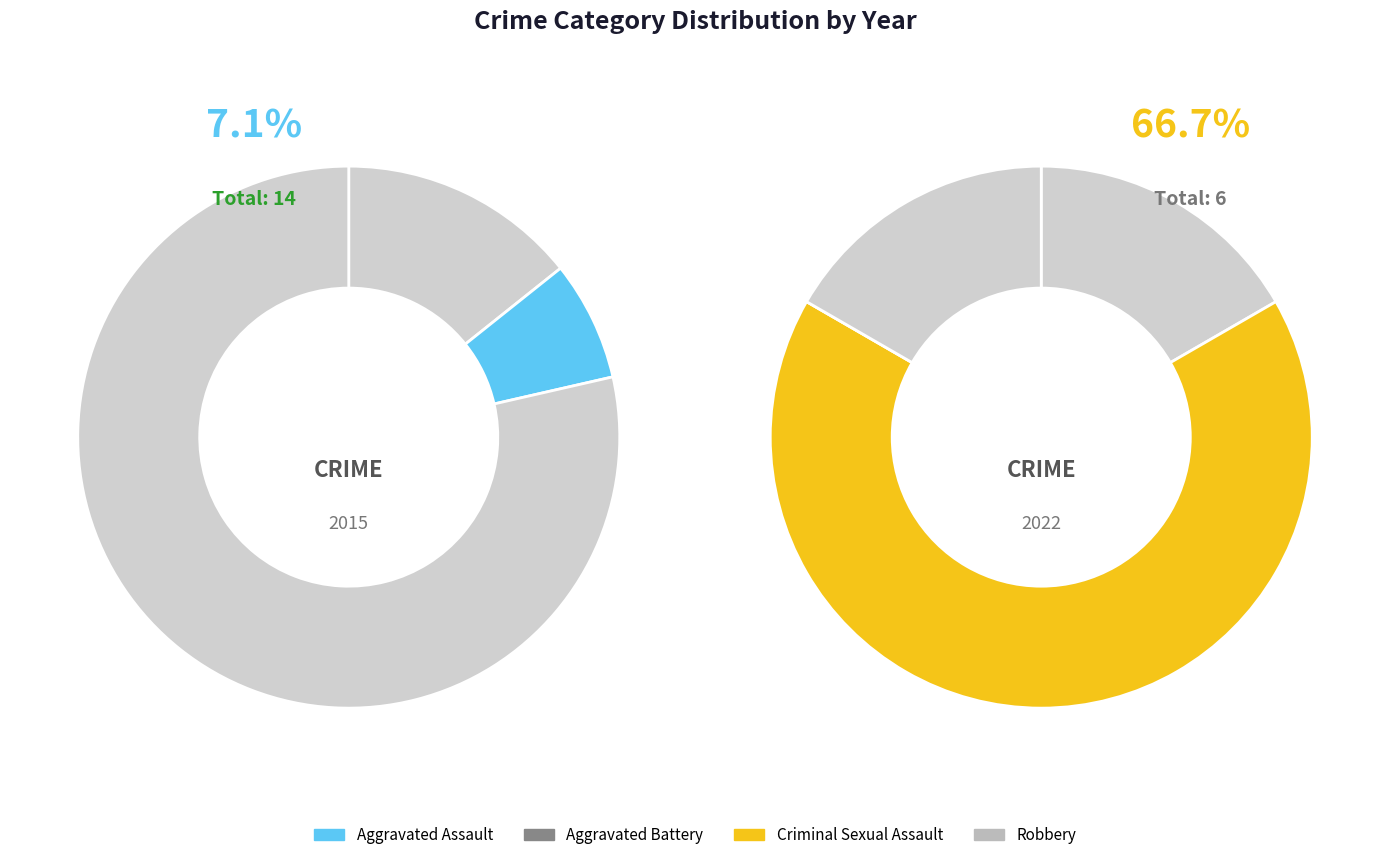

Rank the series at 2 from lowest to highest value.

values_2022, values_2015